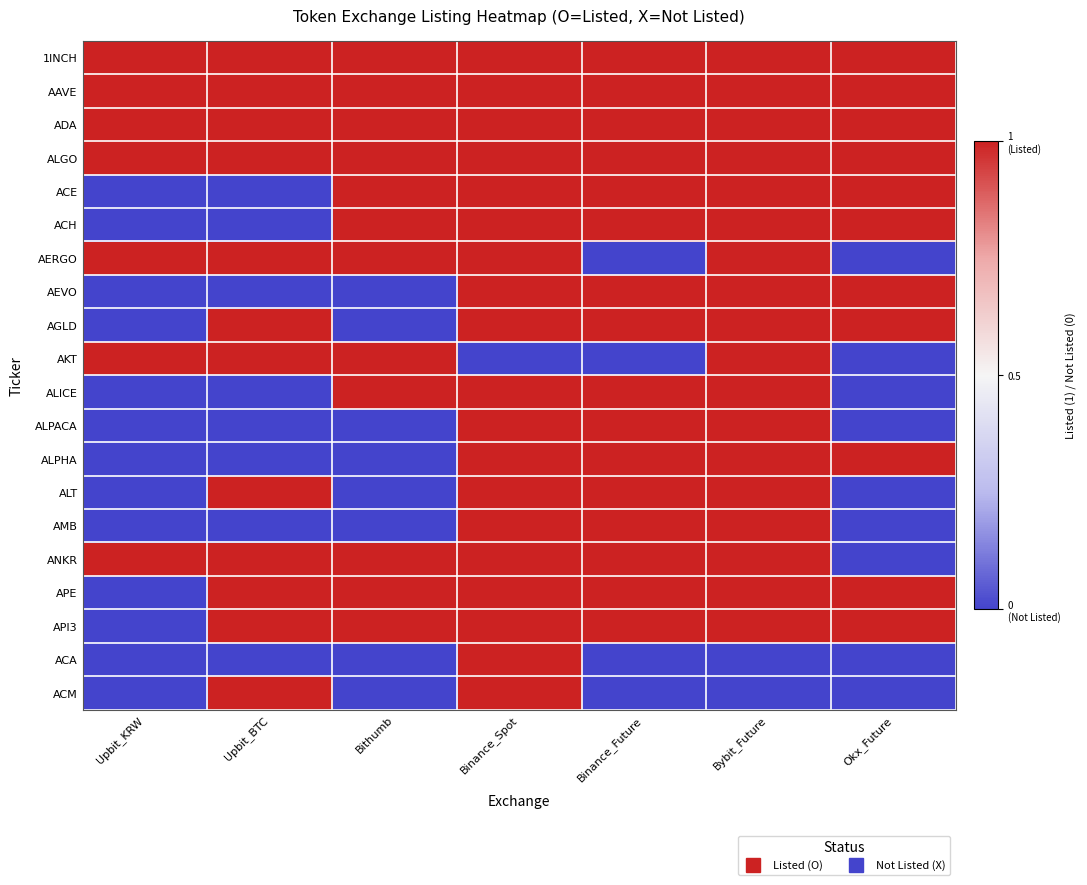

Which category has the lowest value across all series?

Upbit_KRW